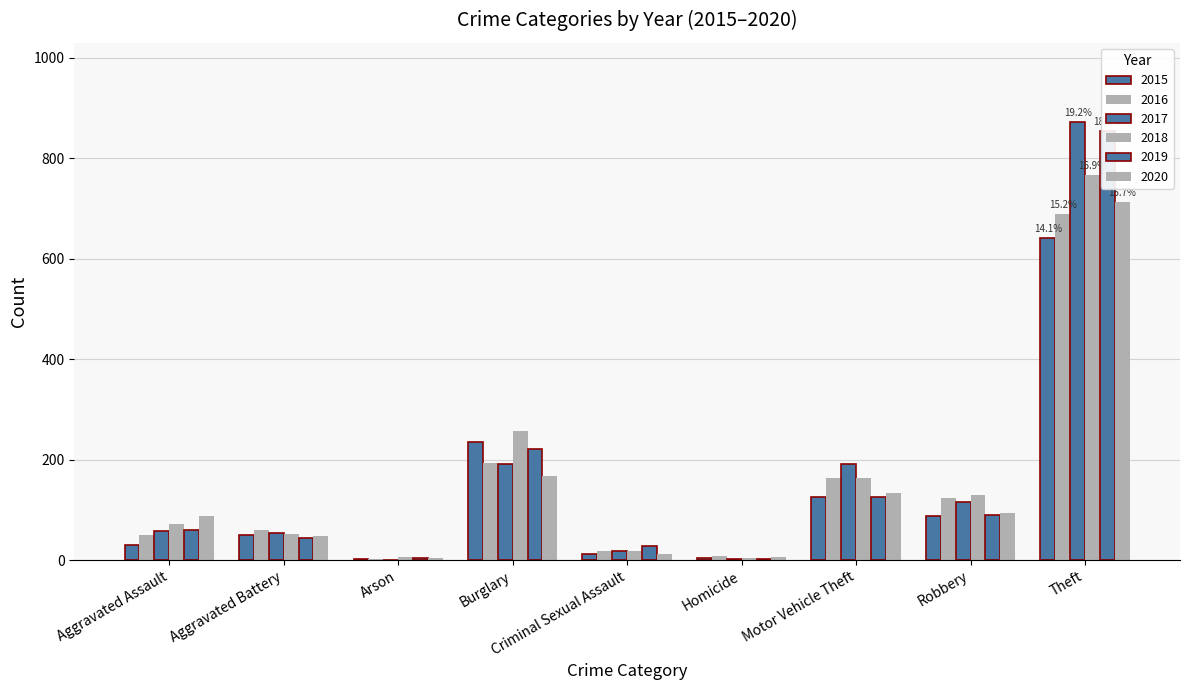

Which series has the largest range (max minus min)?

2017